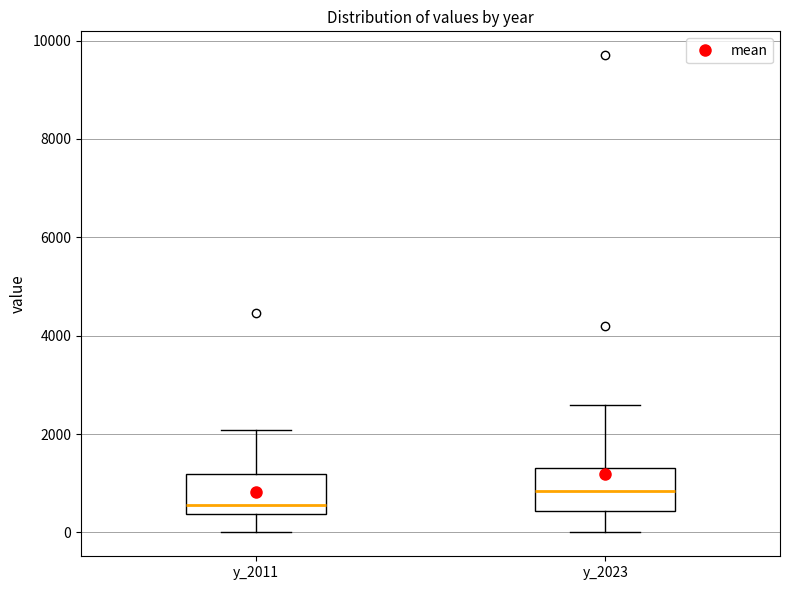

Reading left to right, transcribe this box plot: for each box, give where its median line is, the range the box spans, and where its two whiskers end, as read against the y-axis. The values are not printed on the chart, so give them approximately, as read against the axis.

y_2011: median 600, box 400 to 1200, whiskers 0 to 2000
y_2023: median 800, box 400 to 1400, whiskers 0 to 2600